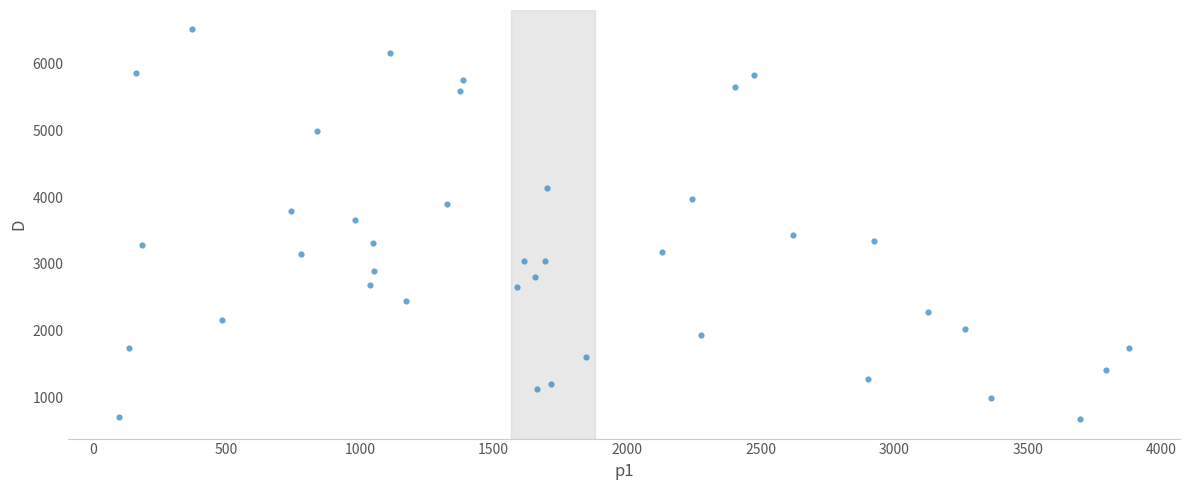

What is the range of X values (max minus min)?

3782.4